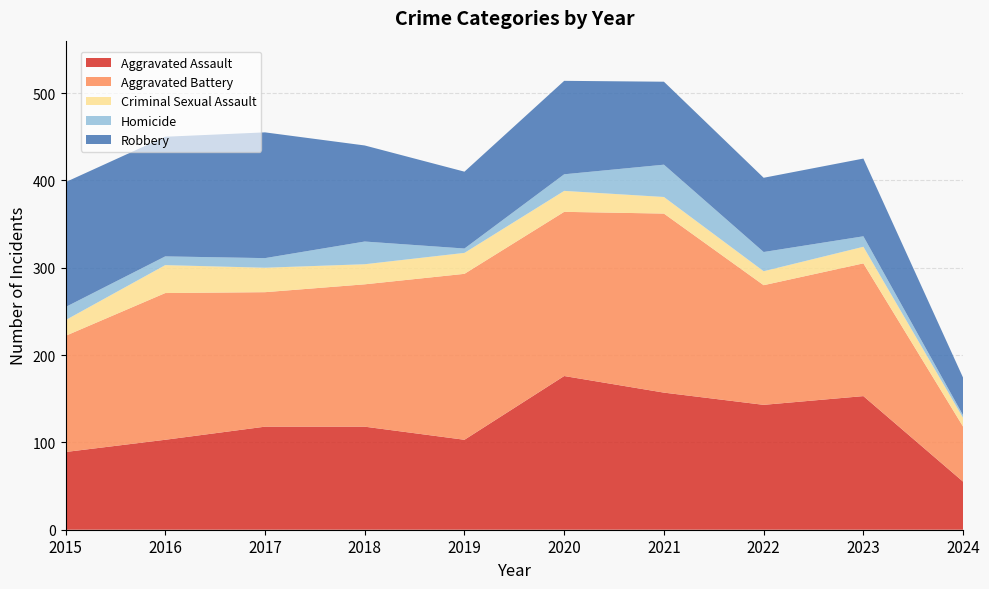

Reading left to right, what are all the values shown in this chart?

Aggravated Assault: 89	103	118	118	103	176	157	143	153	55
Aggravated Battery: 133	168	154	163	190	188	205	137	152	63
Criminal Sexual Assault: 18	32	28	23	24	24	19	16	19	10
Homicide: 15	10	11	26	5	19	37	22	12	3
Robbery: 143	137	144	110	88	107	95	85	89	43